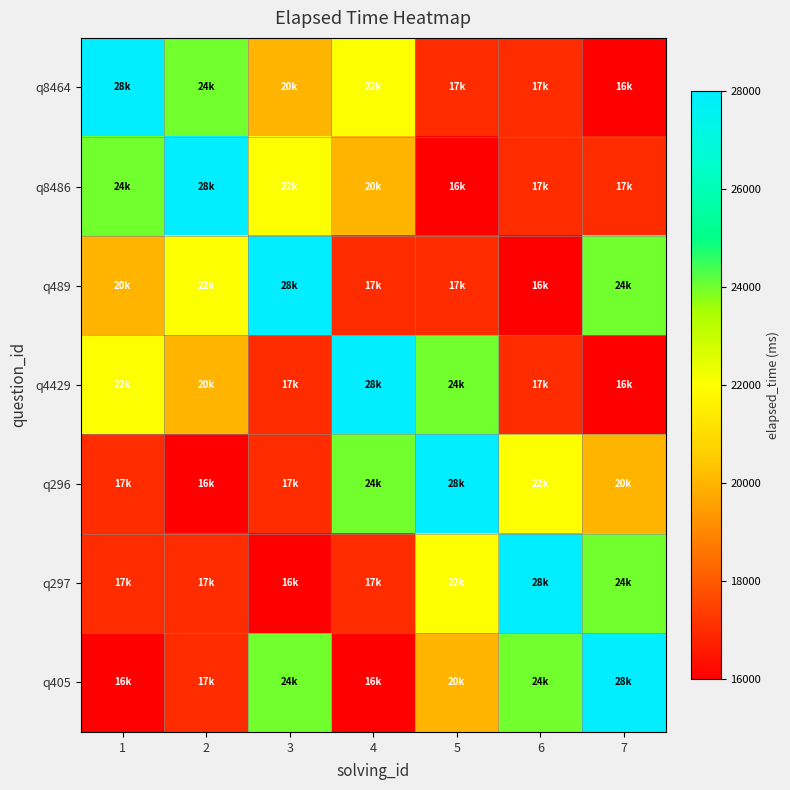

Reading left to right, transcribe all the data shown in this chart.

q8464: 1=28000	2=24000	3=20000	4=22000	5=17000	6=17000	7=16000
q8486: 1=24000	2=28000	3=22000	4=20000	5=16000	6=17000	7=17000
q489: 1=20000	2=22000	3=28000	4=17000	5=17000	6=16000	7=24000
q4429: 1=22000	2=20000	3=17000	4=28000	5=24000	6=17000	7=16000
q296: 1=17000	2=16000	3=17000	4=24000	5=28000	6=22000	7=20000
q297: 1=17000	2=17000	3=16000	4=17000	5=22000	6=28000	7=24000
q405: 1=16000	2=17000	3=24000	4=16000	5=20000	6=24000	7=28000